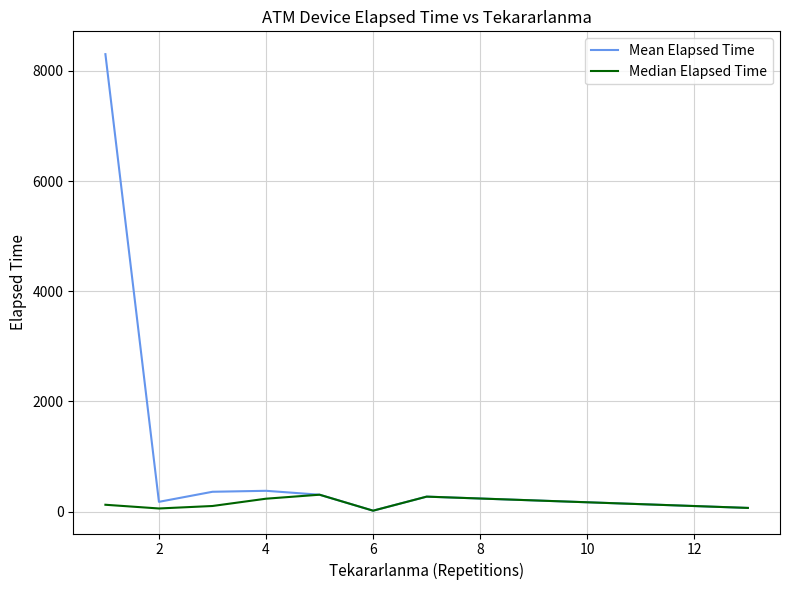

List the series in order of their peak value, highest first.

Mean Elapsed Time, Median Elapsed Time